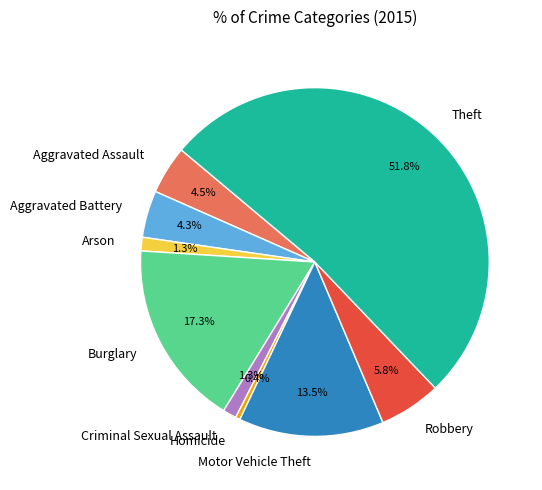

Do Homicide and Burglary together represent more than half of the pie?

No